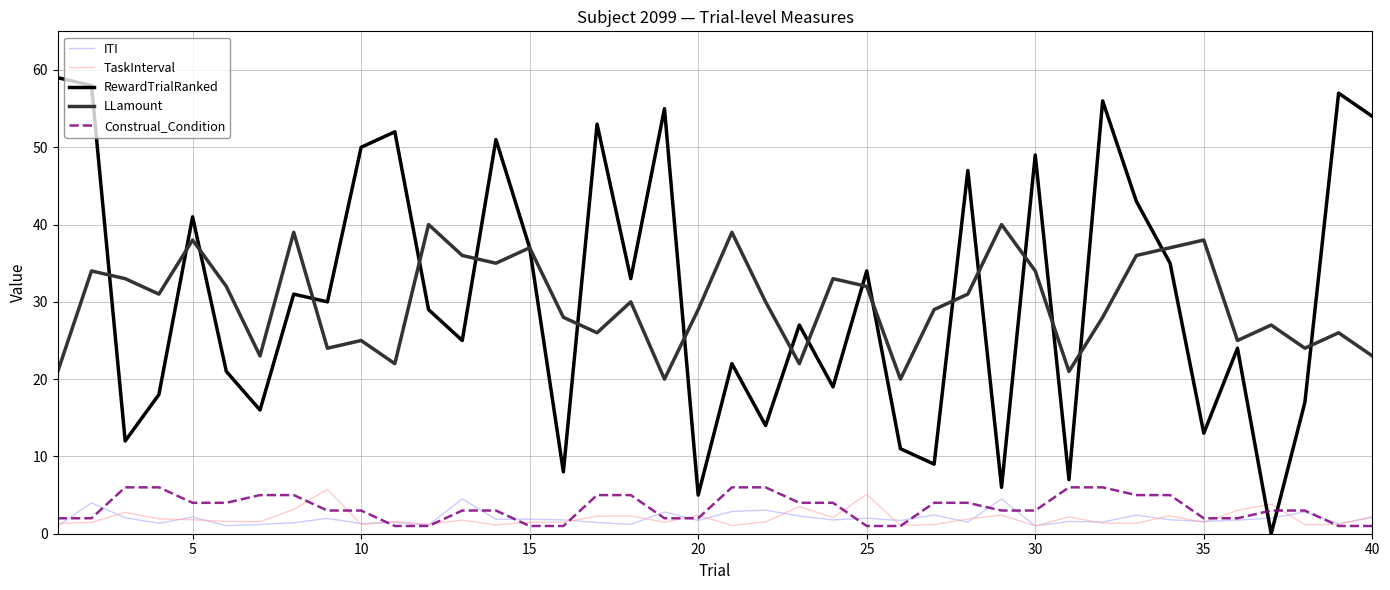

What is the maximum value for ITI?

4.5